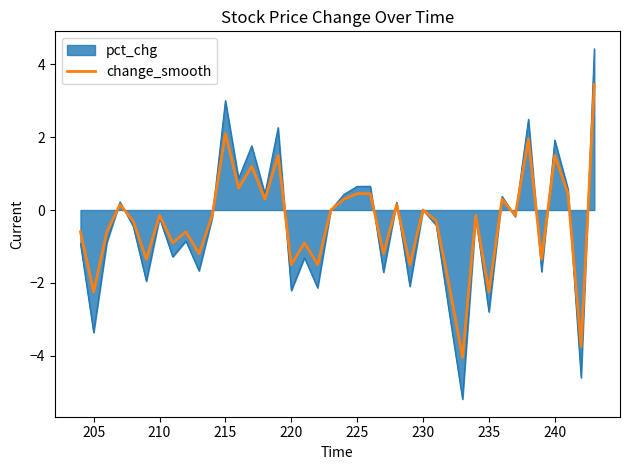

What is the maximum value for pct_chg?

4.4